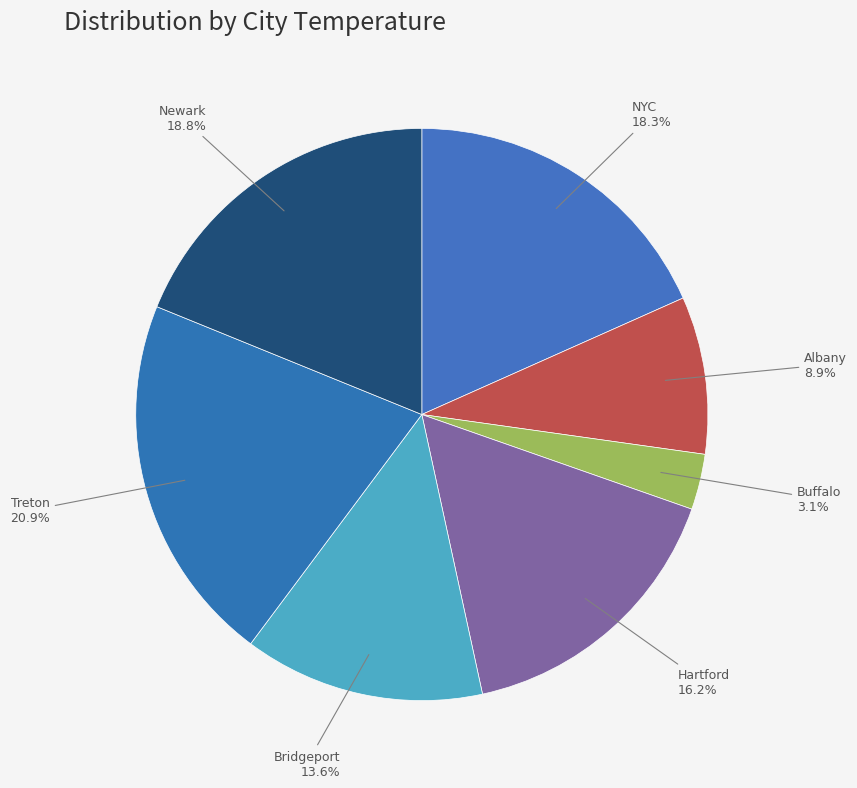

To the nearest percent, what is the combined percentage of Bridgeport and Hartford?

30%